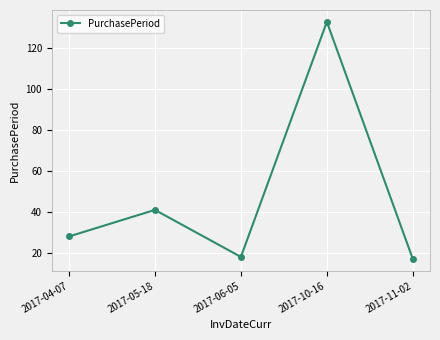

What is the greatest value displayed?

133